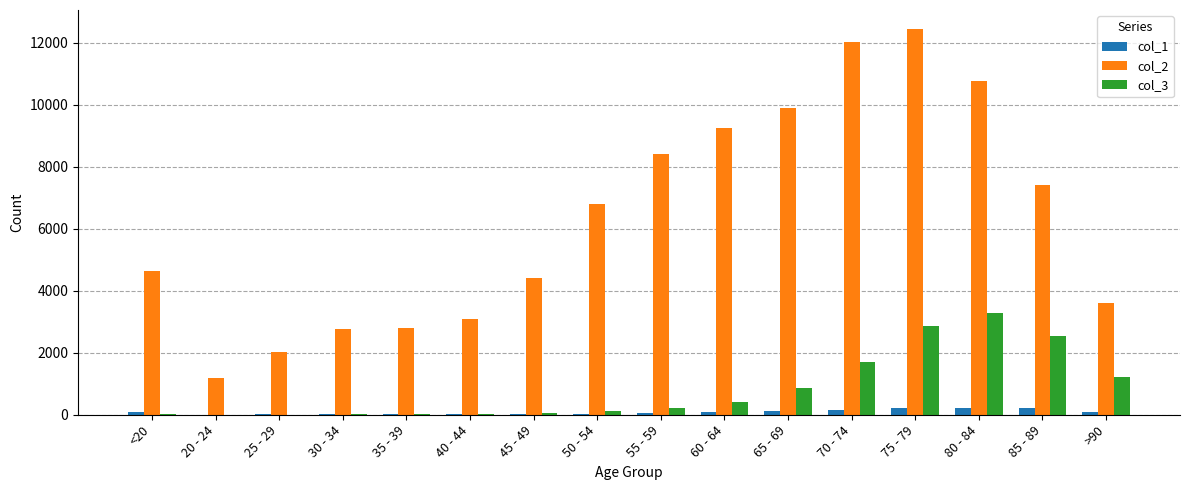

Which label corresponds to the largest value in the chart?

75 - 79